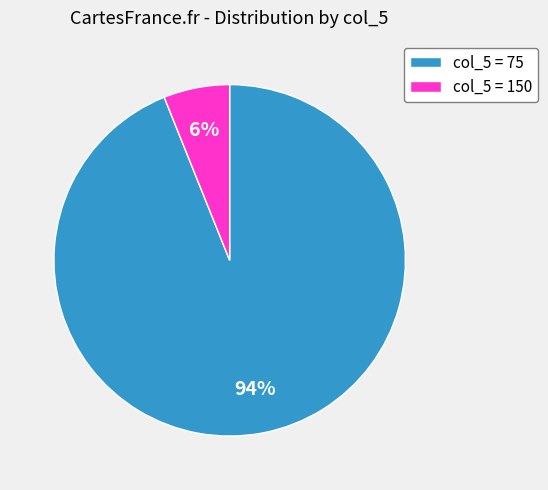

Is there a majority slice in this chart?

Yes